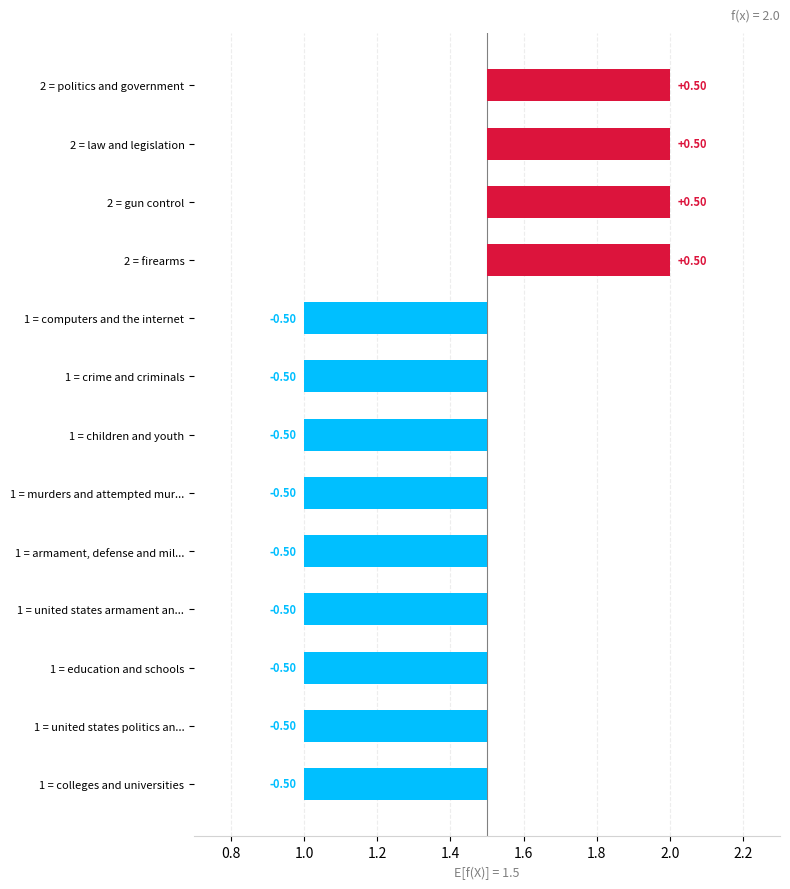

Reading left to right, list all the values displayed in this chart.

2	2	2	2	1	1	1	1	1	1	1	1	1